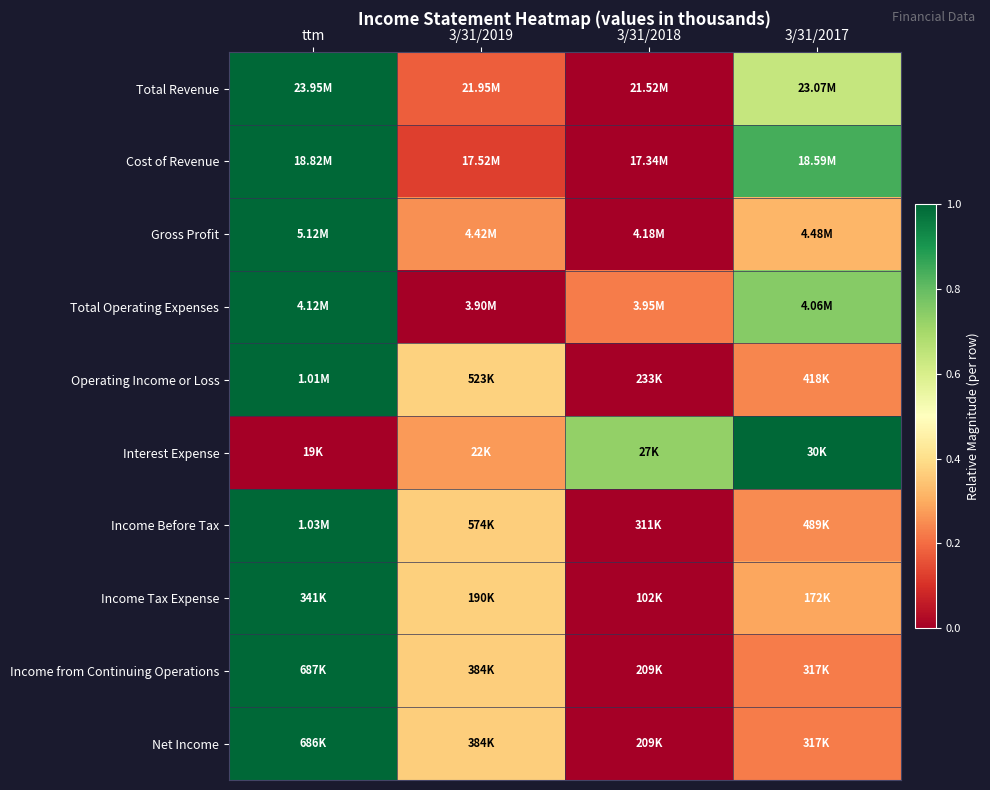

Which series changed the most between ttm and 3/31/2018?

Total Revenue